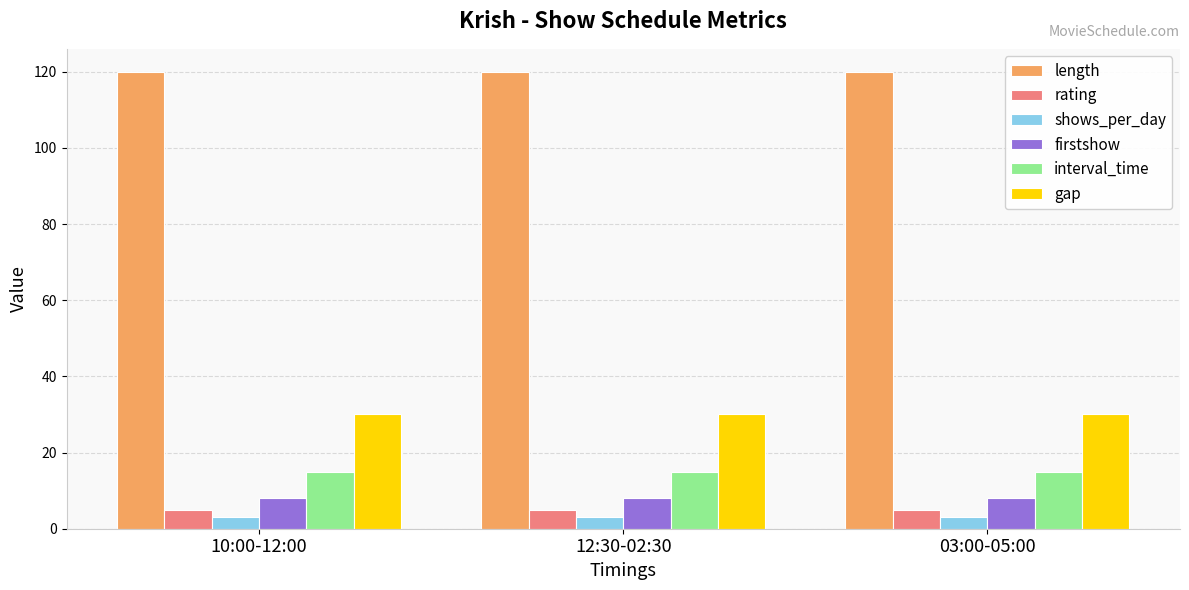

What is the total value across all series at 12:30-02:30?

181